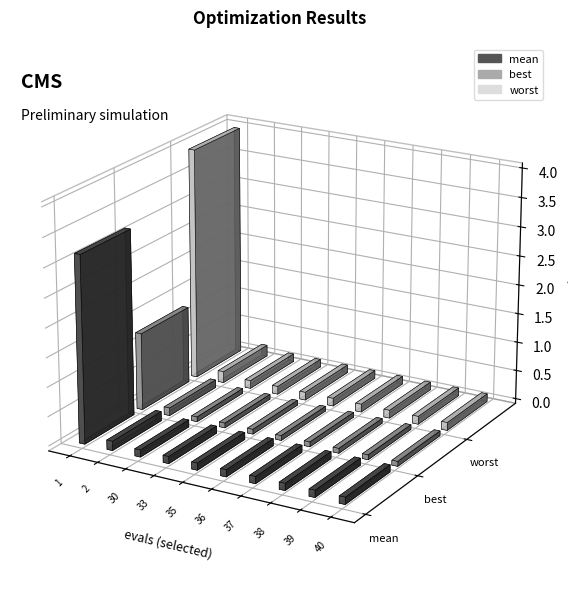

Is it true that mean equals 3.2 at 1?

True